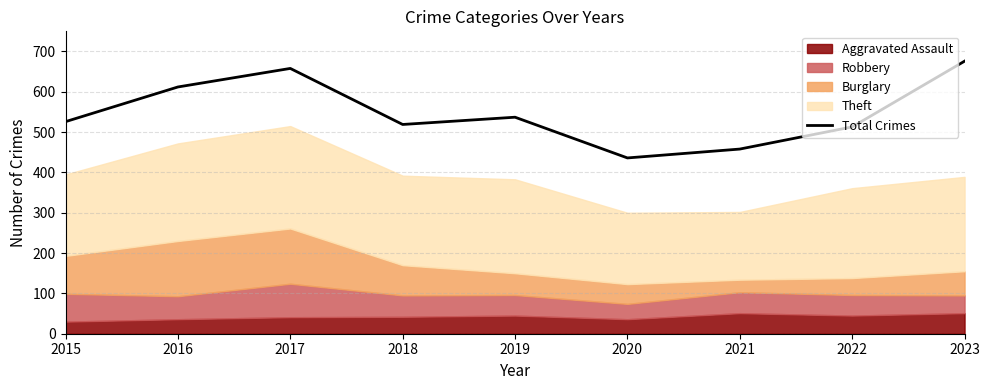

How many data points are less than 526?

4